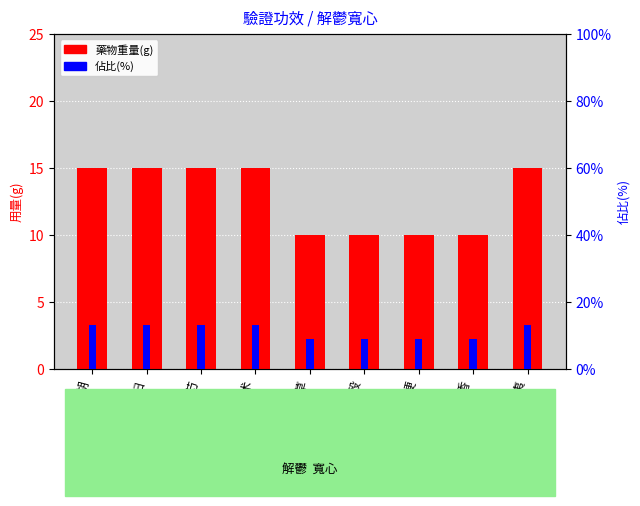

What is the approximate value of 藥物重量(g) at 木香?

10